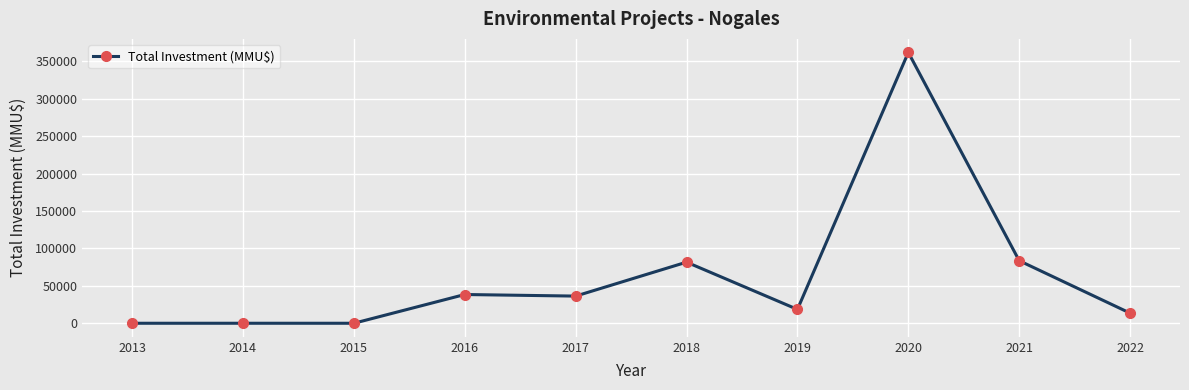

What is the change in value from 2016 to 2022?

-24860